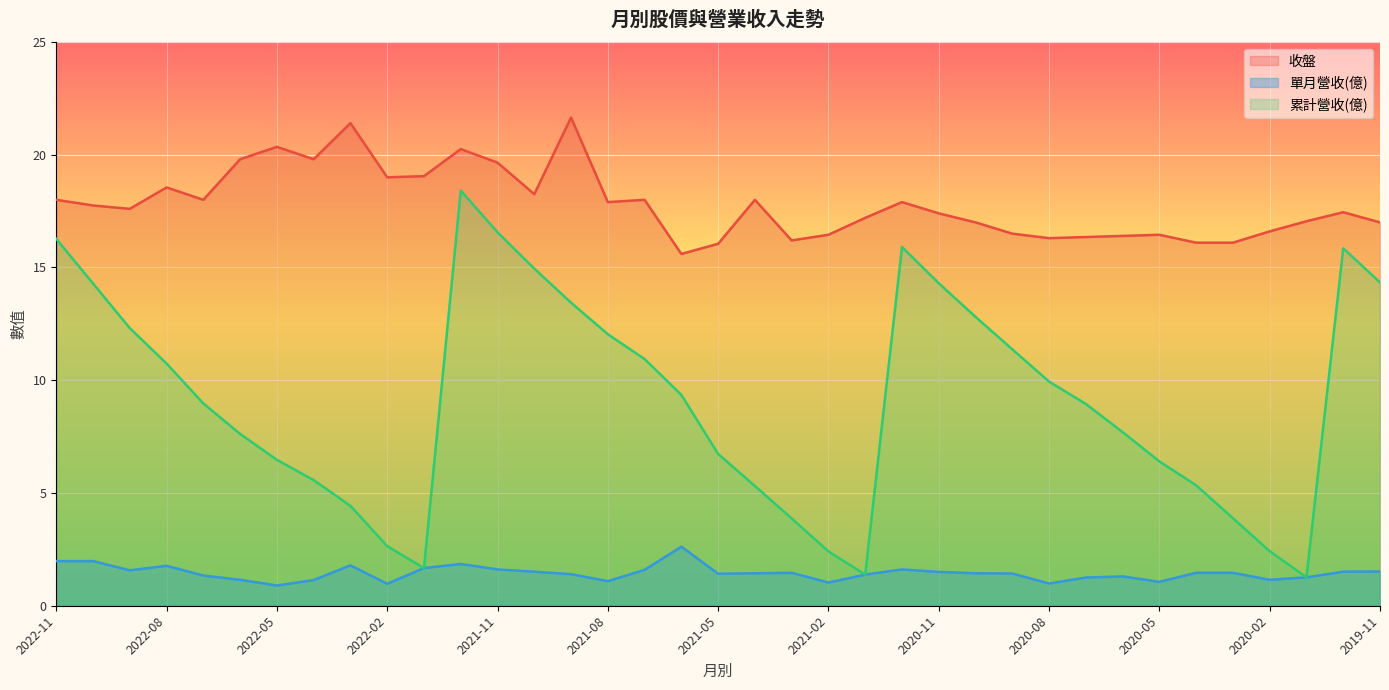

Where is 累計營收 nearest to the value 9?

2022-07